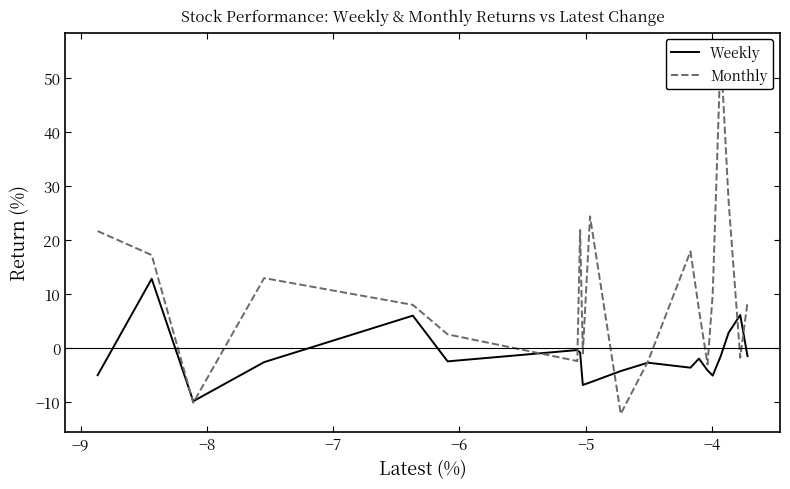

Is it true that Monthly equals 3.4 at −5?

False